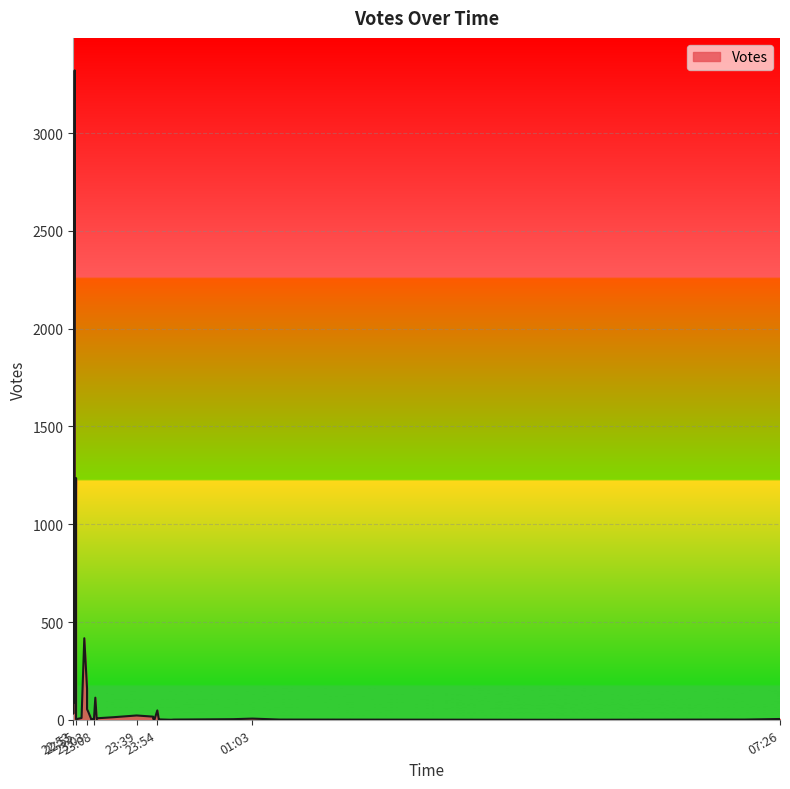

List the labels in order of value, smallest first.

2019-09-30 04:55, 2019-09-30 00:04, 2019-09-30 07:00, 2019-09-30 06:53, 2019-09-30 06:46, 2019-09-30 01:23, 2019-09-30 00:06, 2019-09-29 23:06, 2019-09-29 23:08, 2019-09-29 23:55, 2019-09-29 23:52, 2019-09-29 23:52, 2019-09-30 00:49, 2019-09-29 23:10, 2019-09-29 22:55, 2019-09-30 07:26, 2019-09-29 22:55, 2019-09-29 23:06, 2019-09-29 22:55, 2019-09-29 23:51, 2019-09-30 01:03, 2019-09-29 23:55, 2019-09-29 23:08, 2019-09-29 23:11, 2019-09-29 22:59, 2019-09-29 23:22, 2019-09-29 23:51, 2019-09-29 22:55, 2019-09-29 23:39, 2019-09-29 22:53, 2019-09-29 23:04, 2019-09-29 23:54, 2019-09-29 23:03, 2019-09-29 22:54, 2019-09-29 23:09, 2019-09-29 23:03, 2019-09-29 23:01, 2019-09-29 22:55, 2019-09-29 22:53, 2019-09-29 22:54